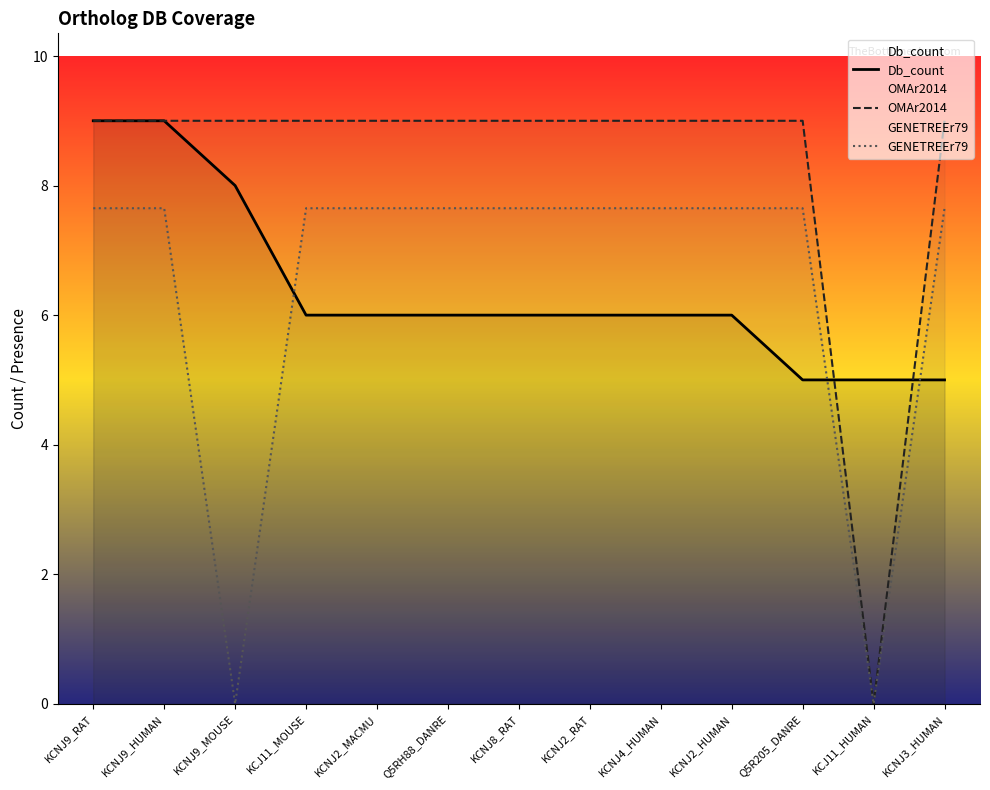

What is the value of the Db_count point at the 5th from the left?

6.0